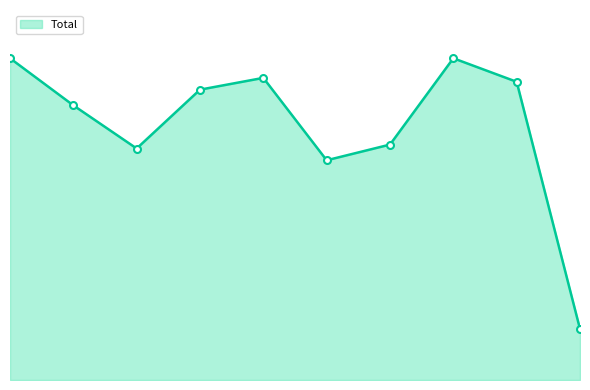

List the labels in order of value, smallest first.

2024, 2020, 2017, 2021, 2016, 2018, 2023, 2019, 2015, 2022